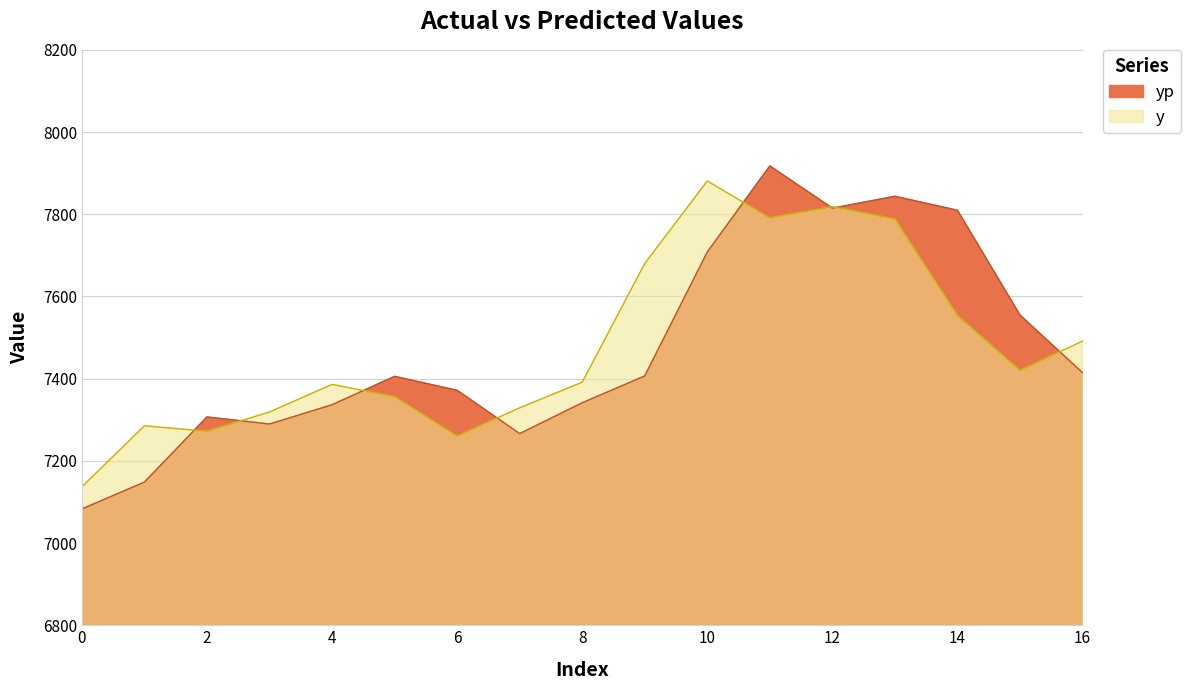

How many interior local valleys does the yp series have?

3